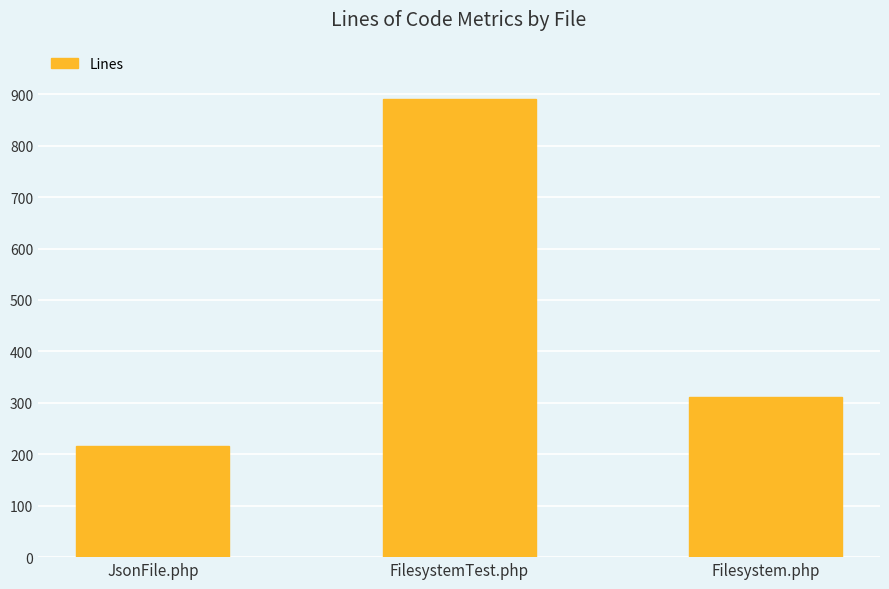

Count the number of categories in the chart.

3